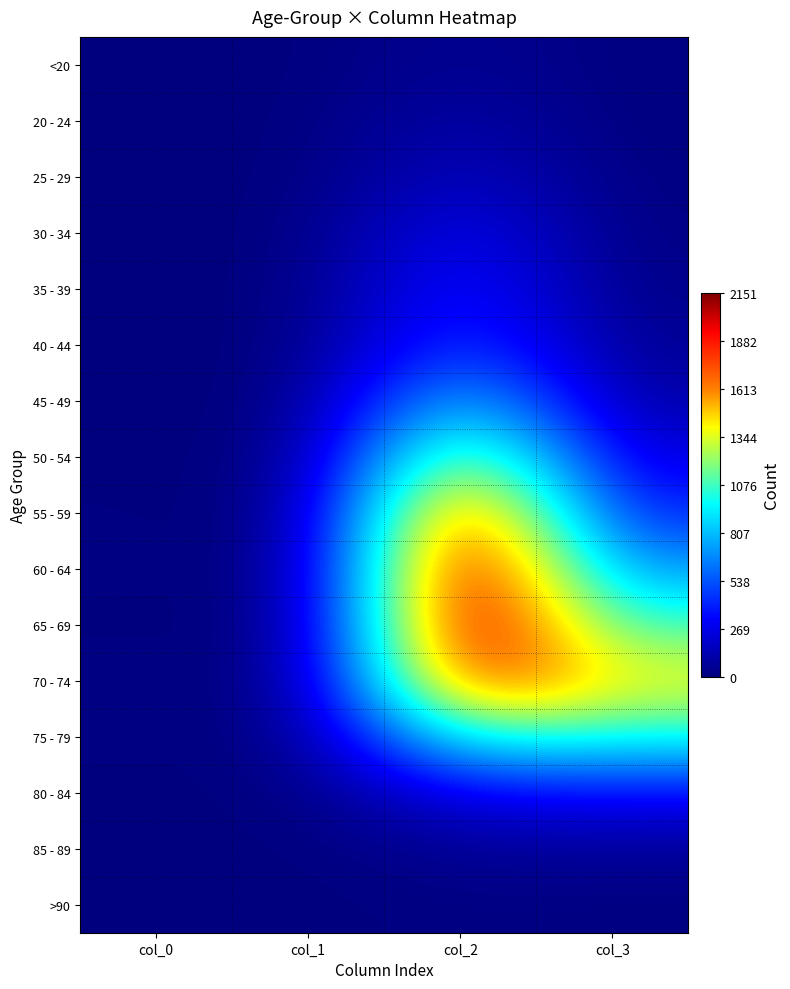

Which series has the largest range (max minus min)?

60 - 64